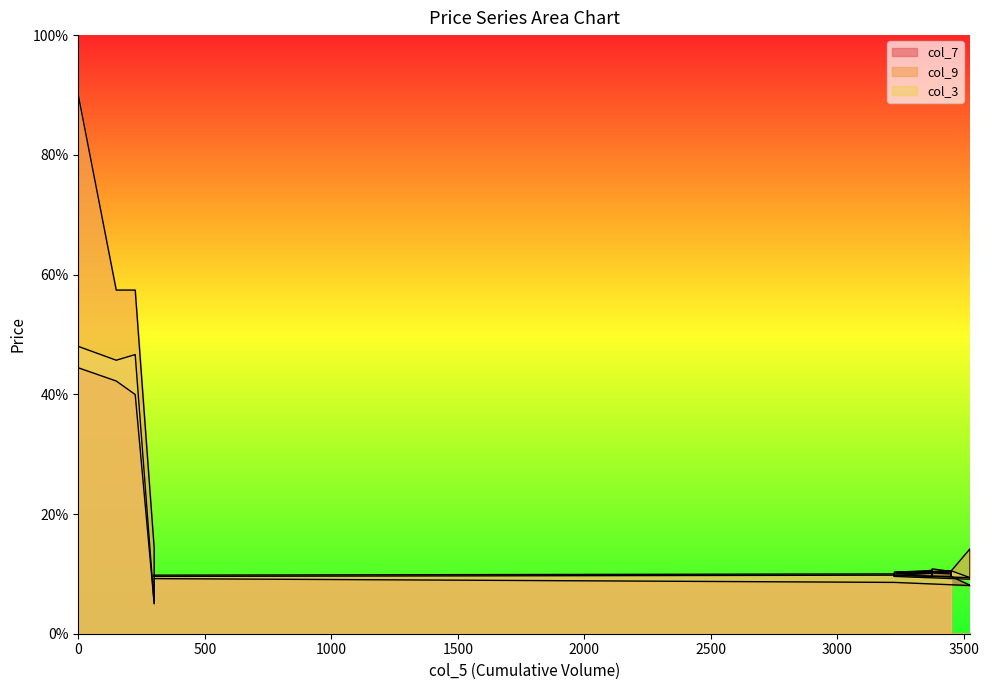

True or false: col_3 and col_7 intersect in this chart.

True